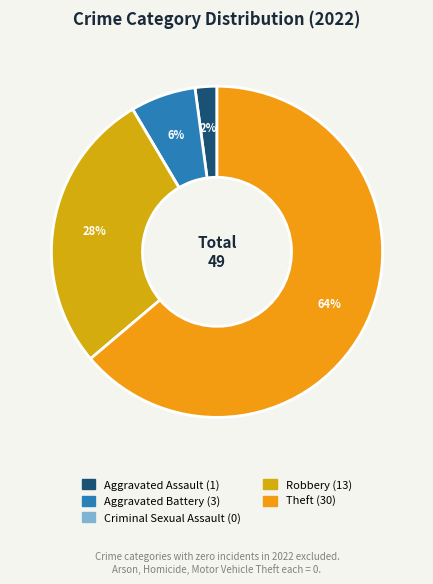

Does Theft account for over 50% of the chart?

Yes